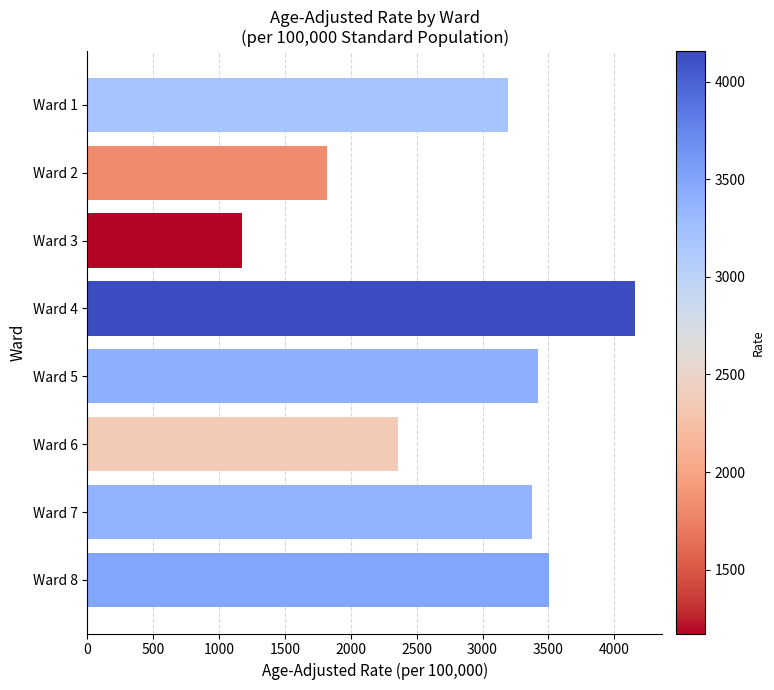

Is it true that the value at Ward 5 is 3420.8?

True